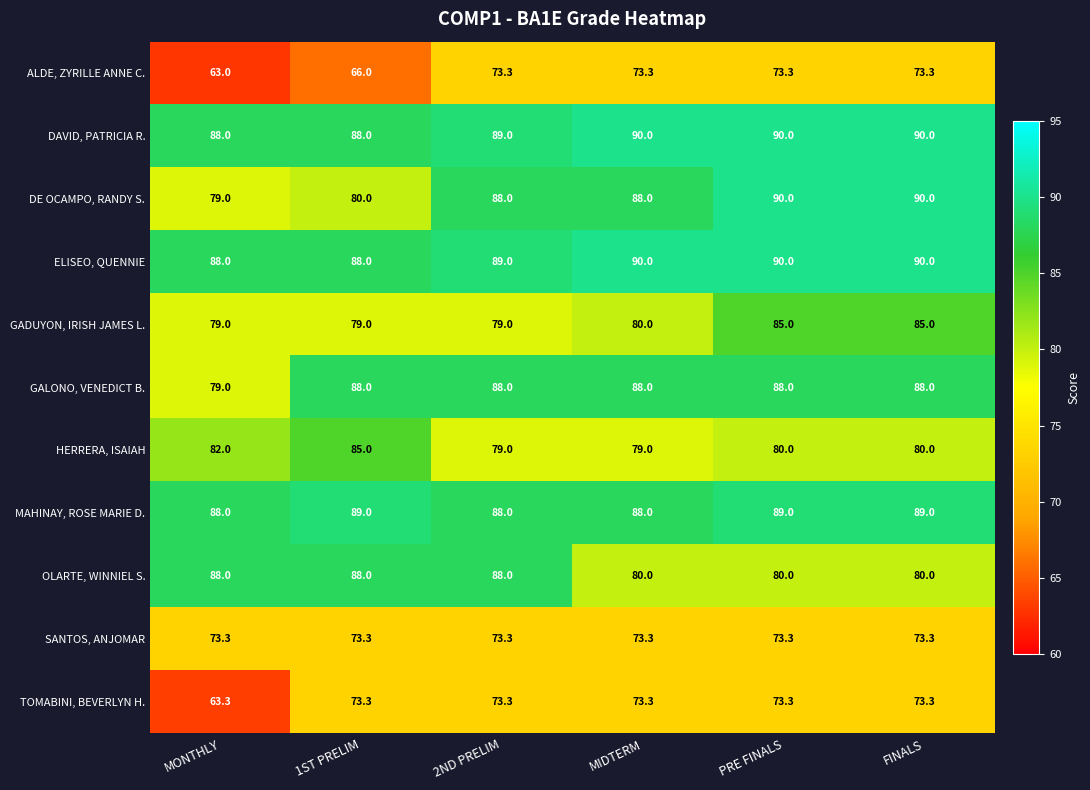

Is the value of DE OCAMPO, RANDY S. at MONTHLY greater than the value of OLARTE, WINNIEL S. at 1ST PRELIM?

No